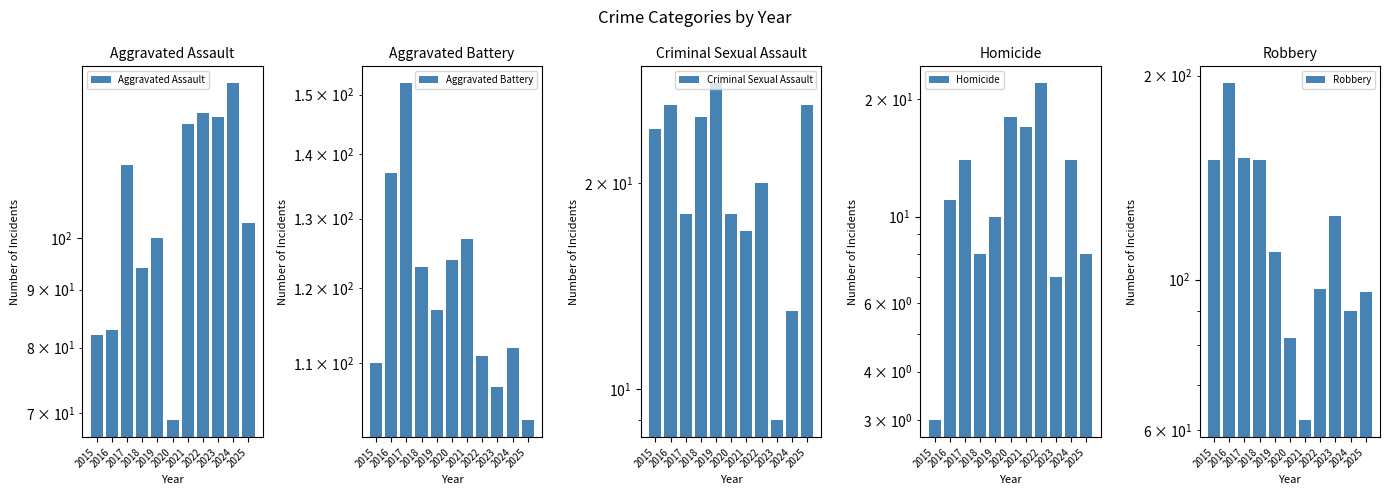

At which label is Aggravated Battery closest to 127?

2021